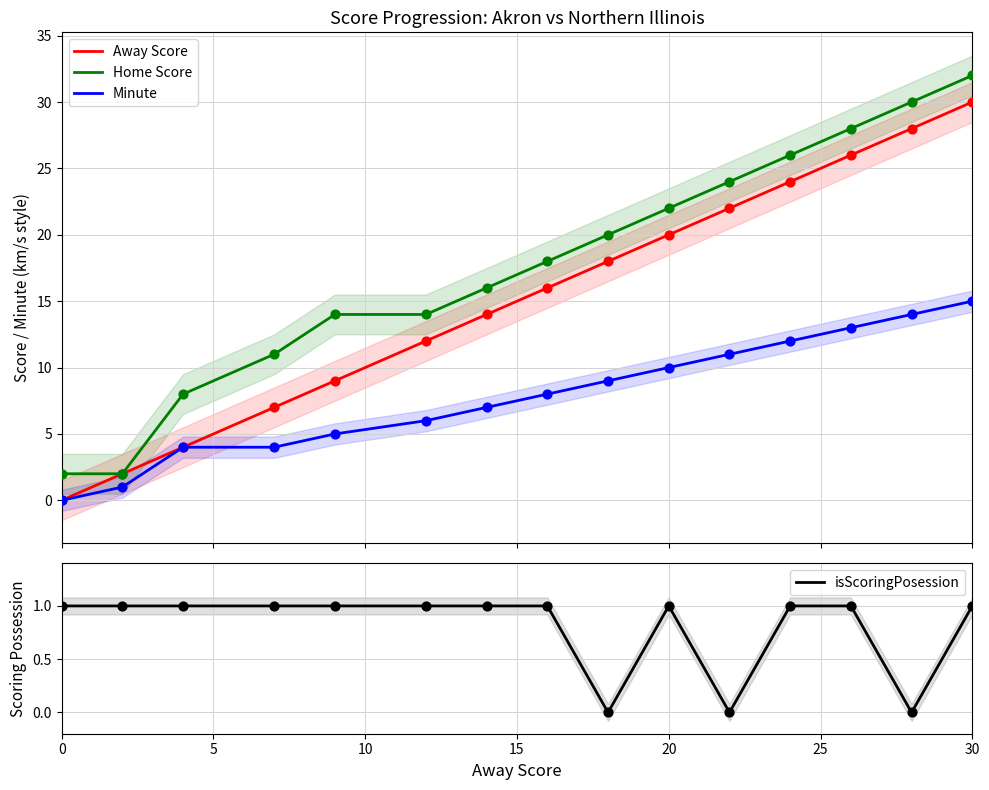

At how many categories does at least one series exceed 20?

6